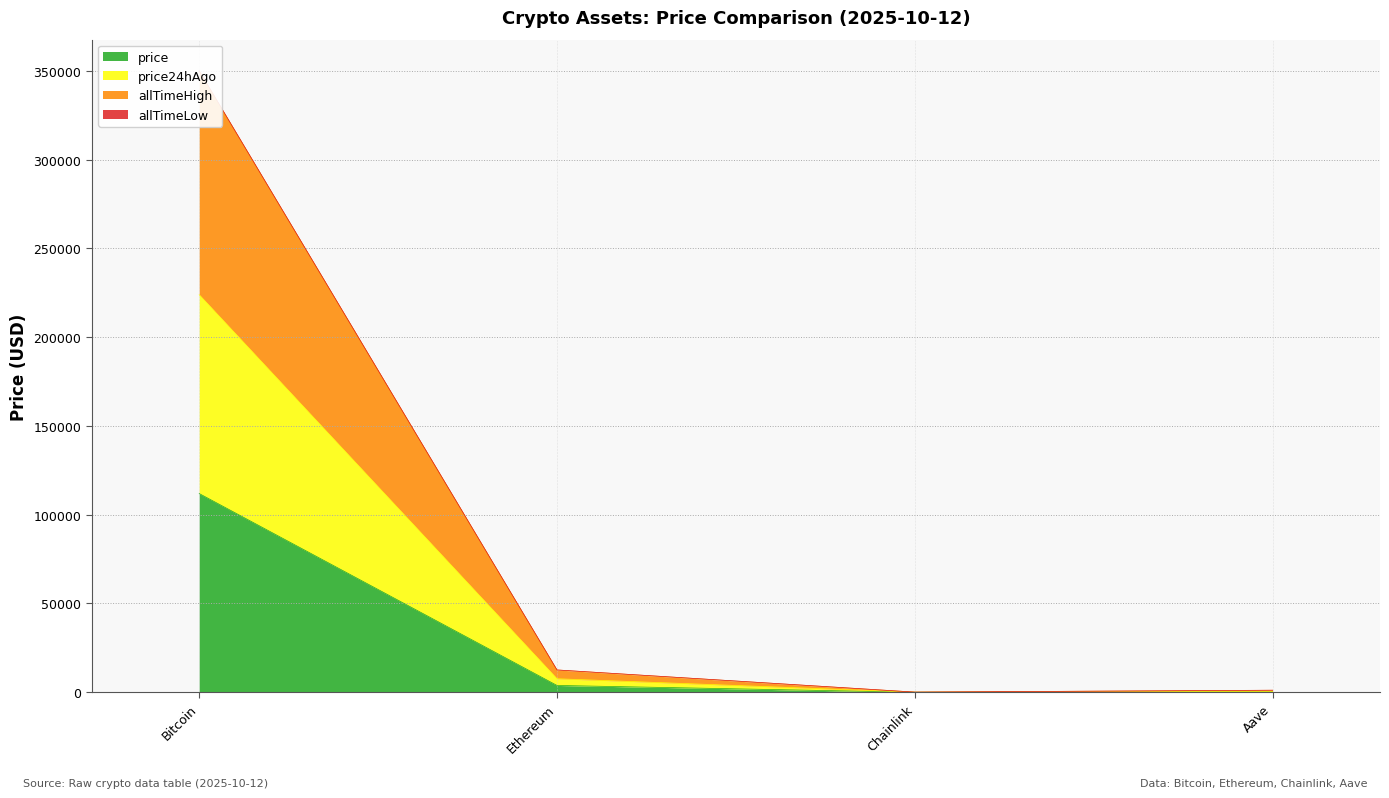

Is it true that price equals 61202.6 at Bitcoin?

False